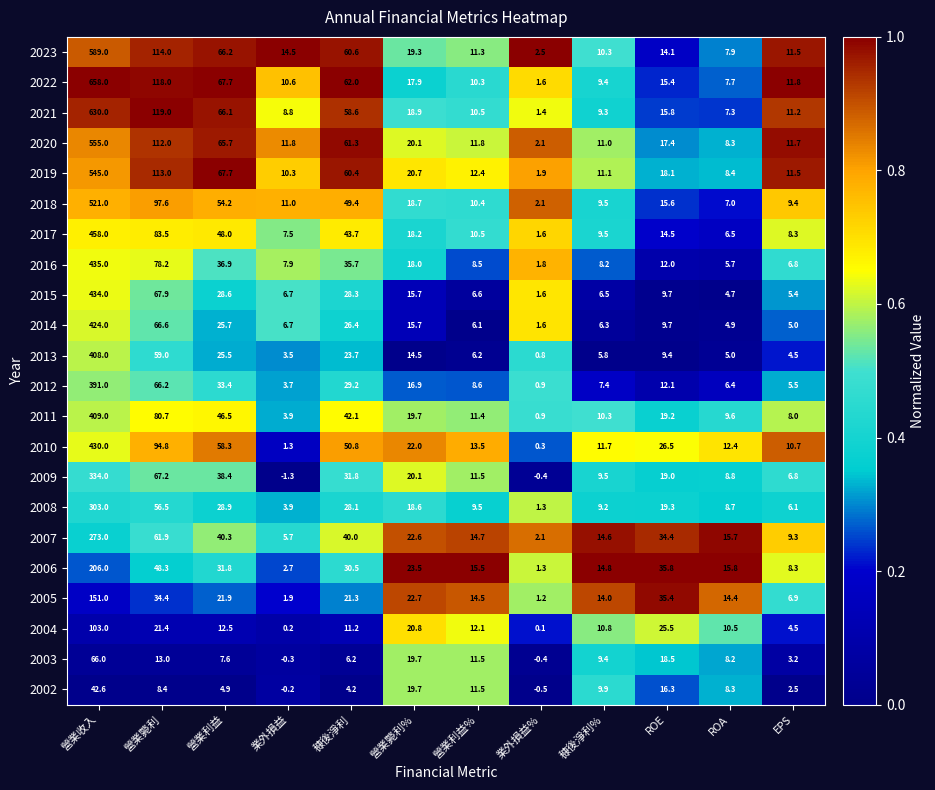

What is the sum of all 2023 values?

921.2